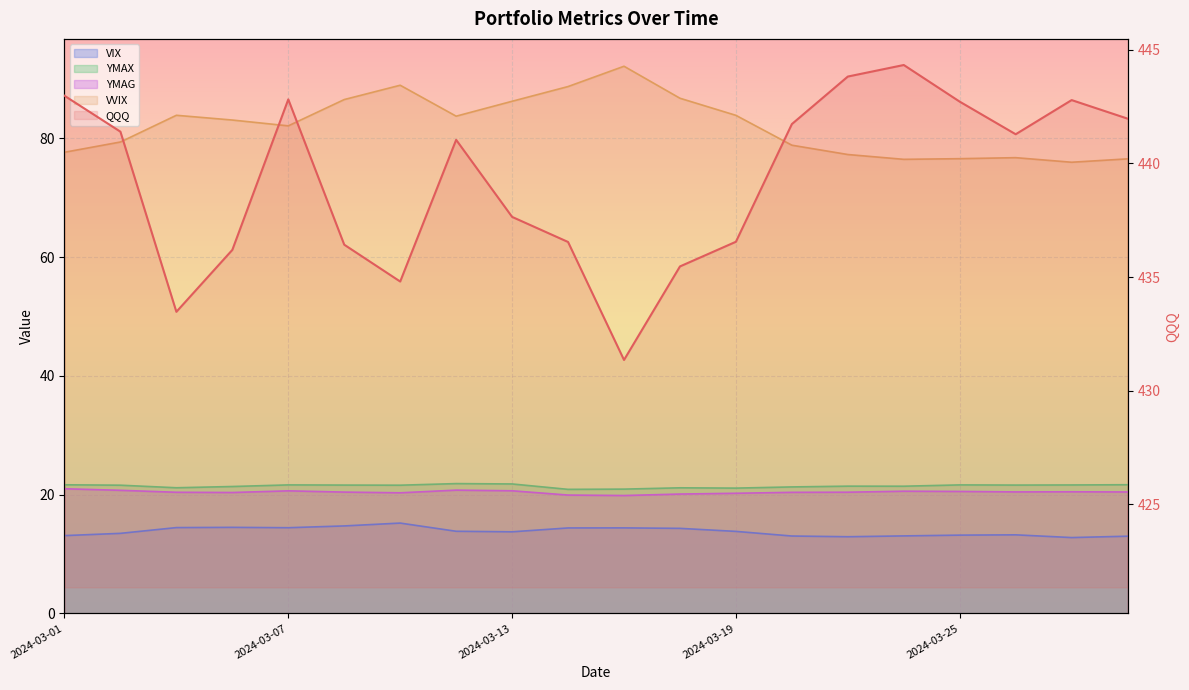

What is the difference between the VIX values at 2024-03-22 and 2024-03-11?

2.2